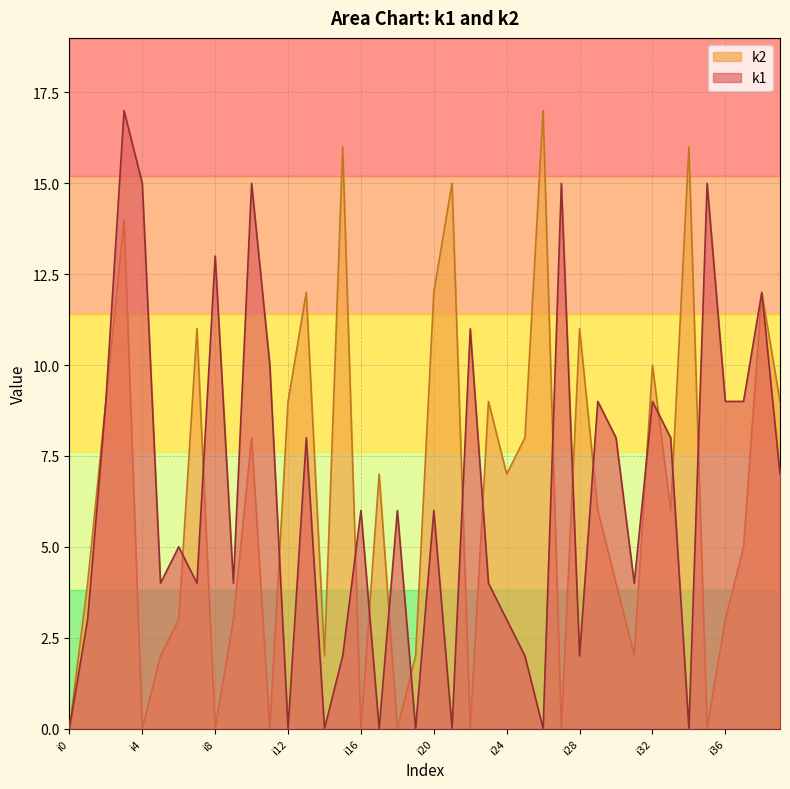

Which series ends up on top after the final intersection of k1 and k2?

k1